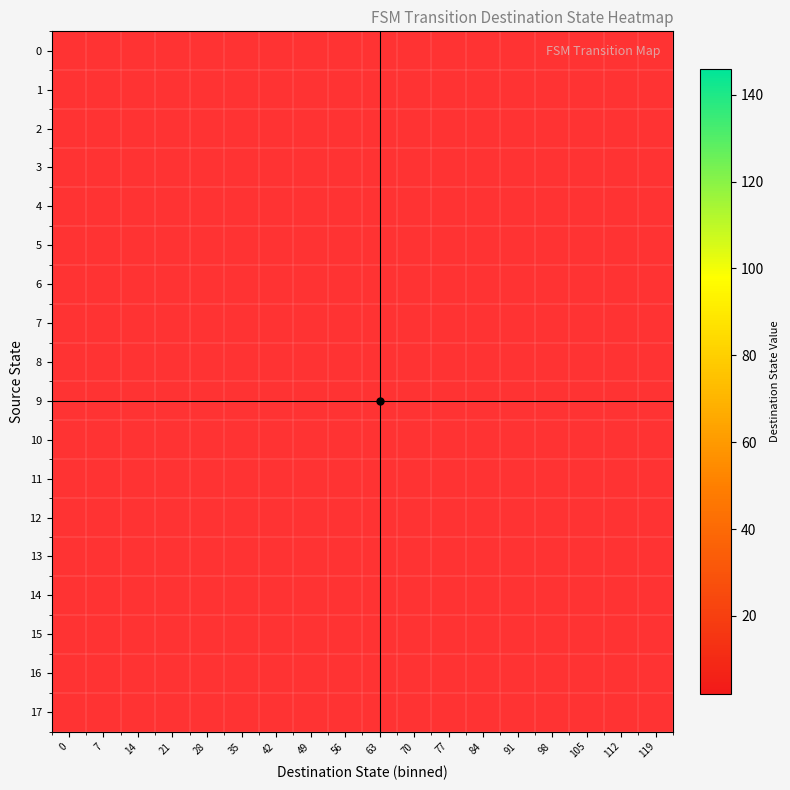

List the series in order of their peak value, highest first.

0, 1, 2, 3, 4, 5, 6, 7, 8, 9, 10, 11, 12, 13, 14, 15, 16, 17